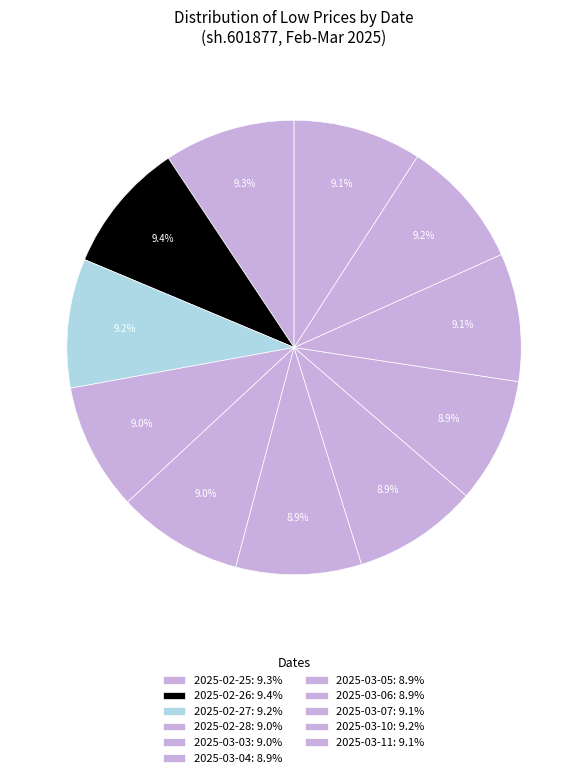

How many segments does this pie chart have?

11